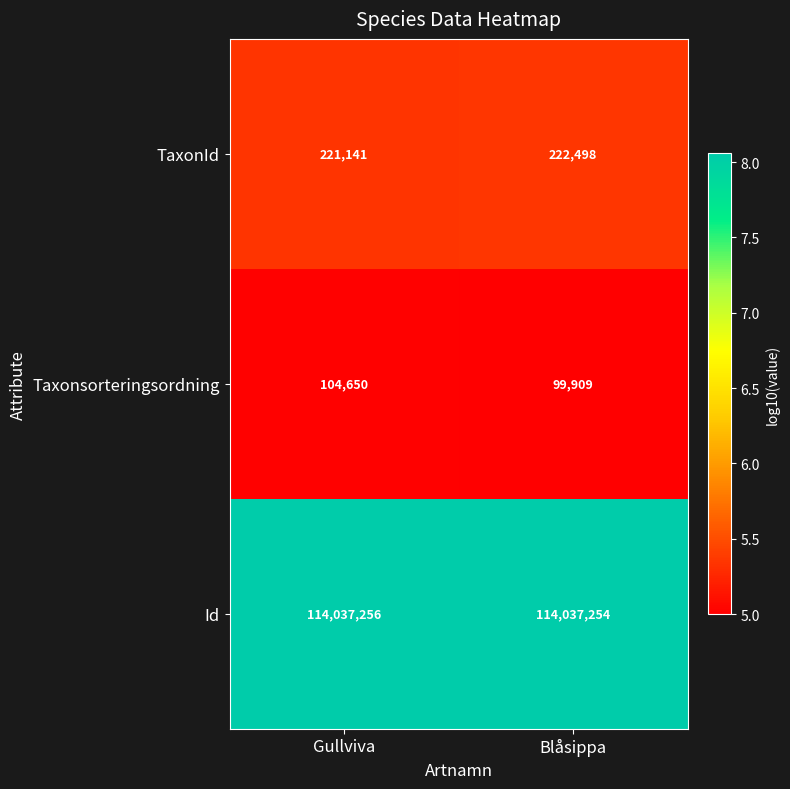

What is the difference between the highest and lowest values at Gullviva?

113932606